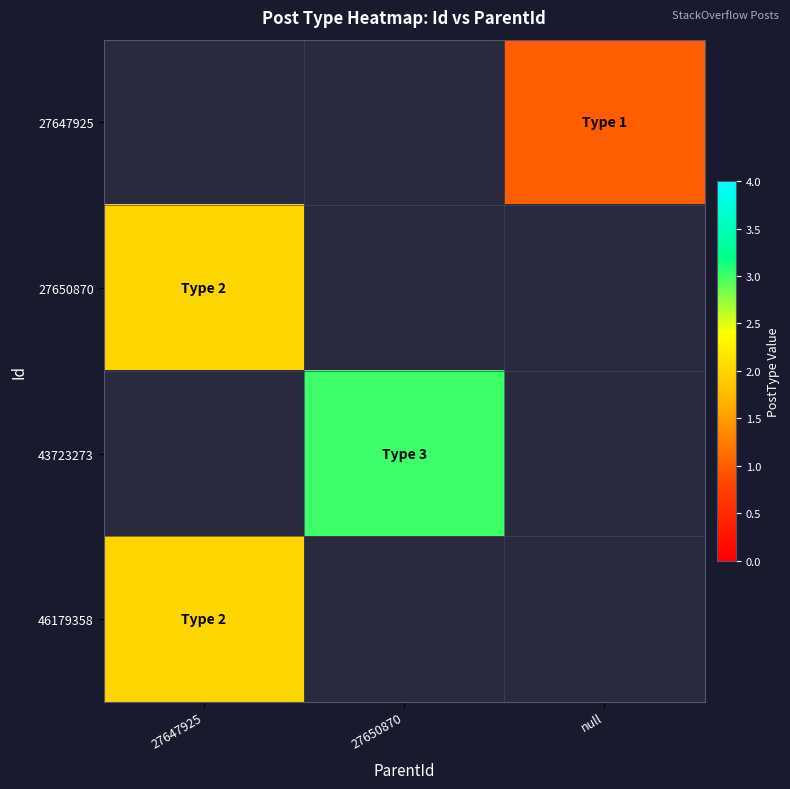

True or false: 46179358 has a value of 3.3 at 27647925.

False